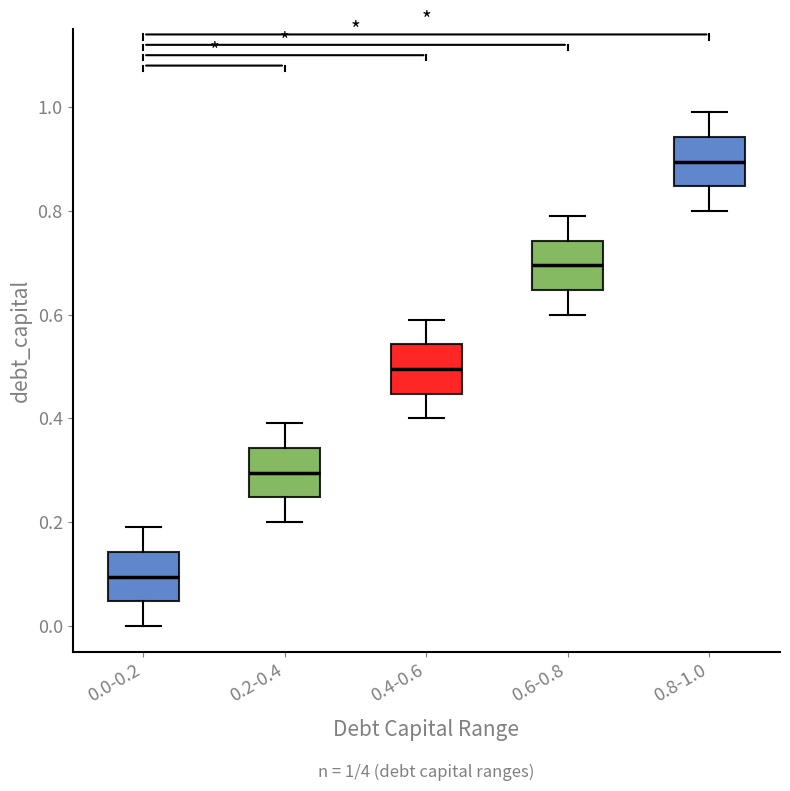

Which box has the highest median line?

0.8-1.0